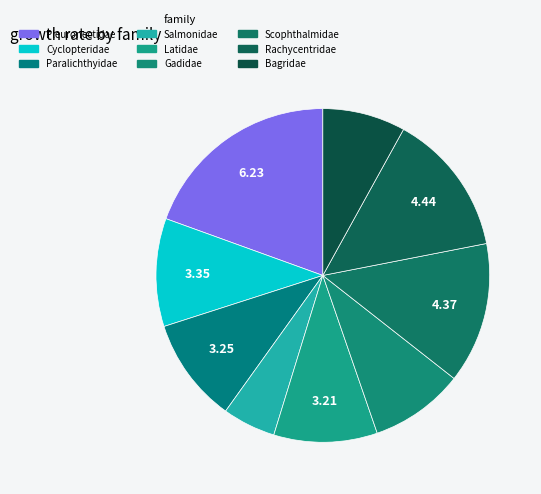

The Bagridae slice represents 8% of the pie. True or false?

True